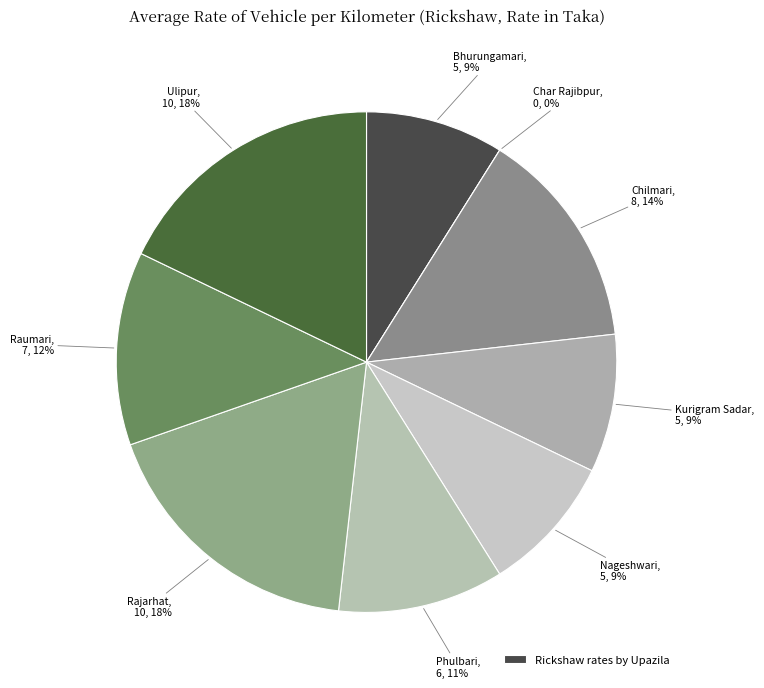

What is the change in value from Nageshwari to Raumari?

+2